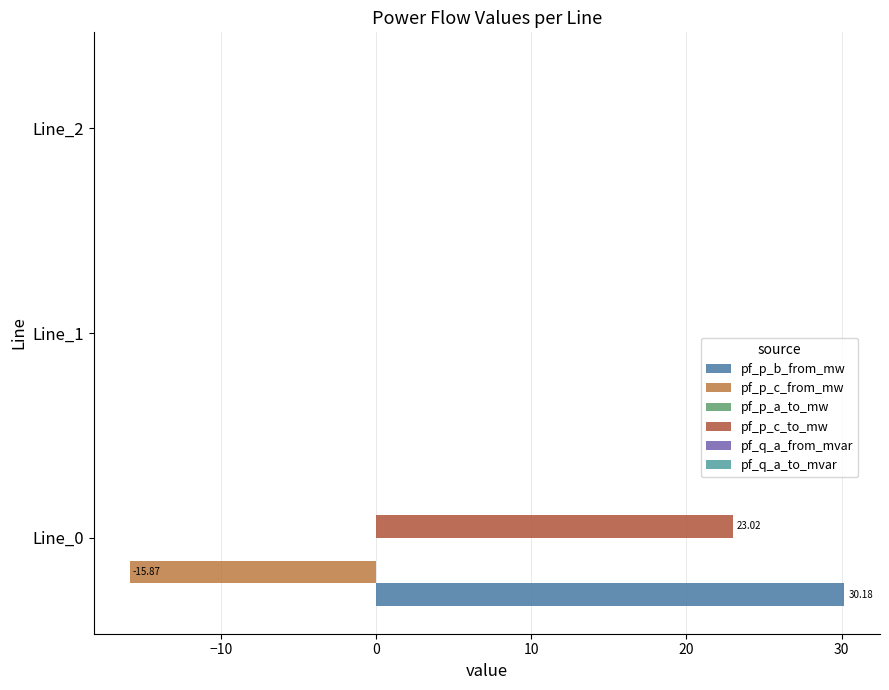

Which series has the largest range (max minus min)?

pf_p_b_from_mw